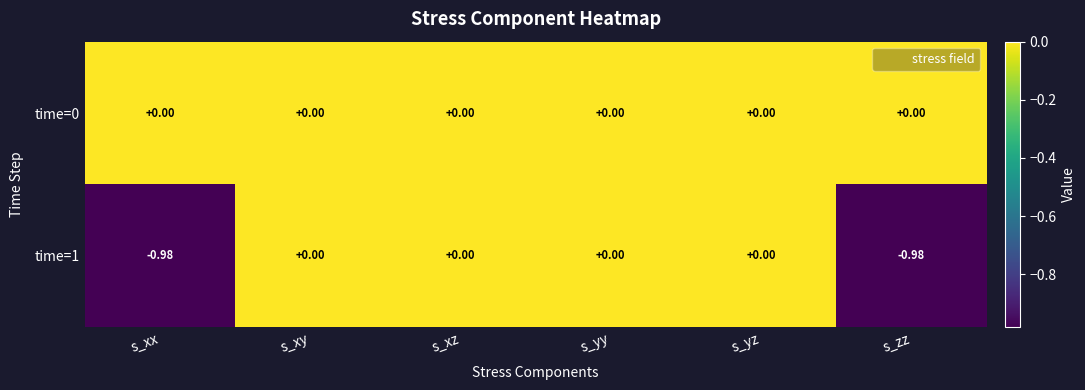

Is the value of time=0 at s_yy greater than the value of time=1 at s_xx?

Yes